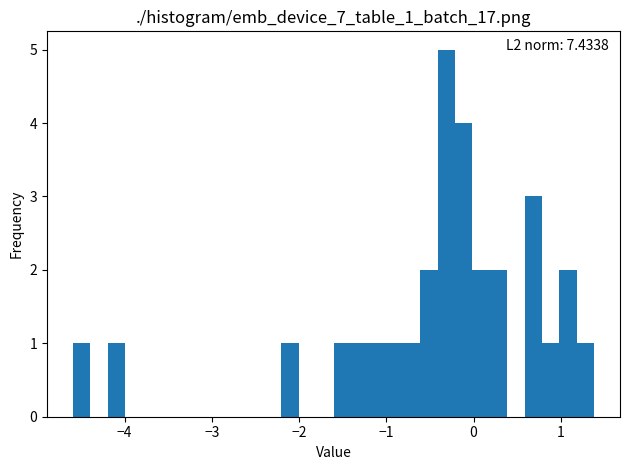

Around what value on the x-axis is the tallest bar? Give the approximate position of its centre, as read against the axis.

-0.3